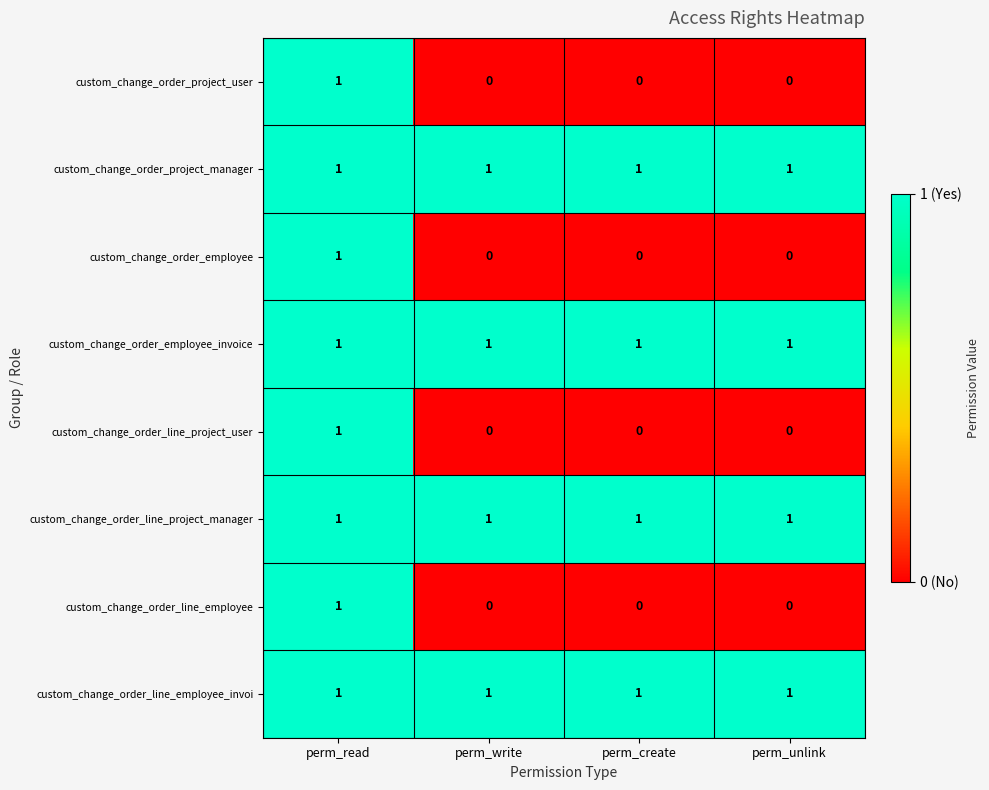

At how many categories does at least one series exceed 0?

4